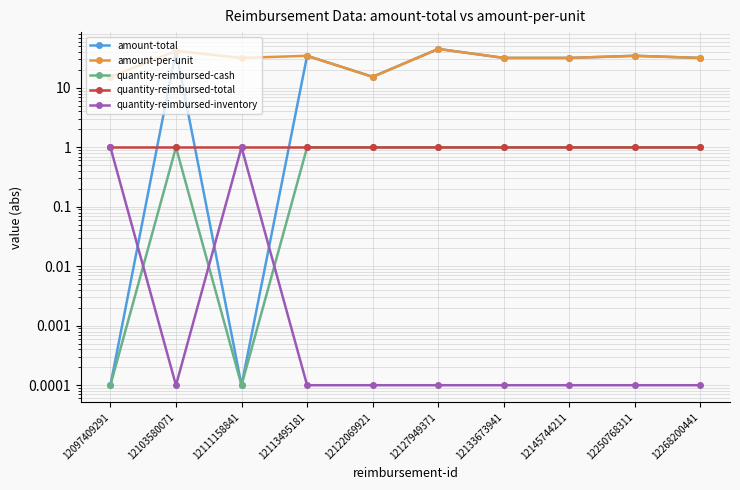

What is the difference between the highest and lowest values at 12145744211?

31.8